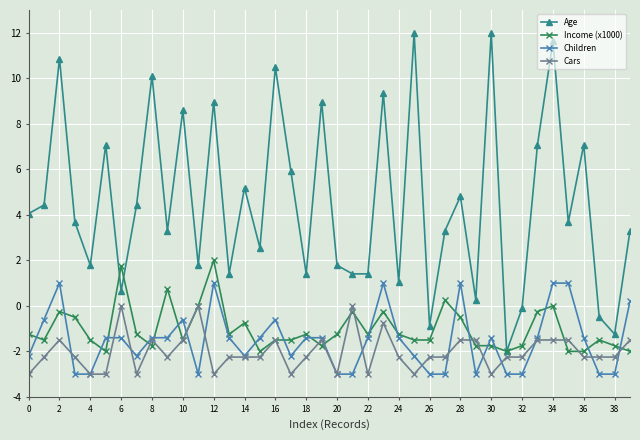

What is the value of the Children point at the 30th from the left?

-3.0